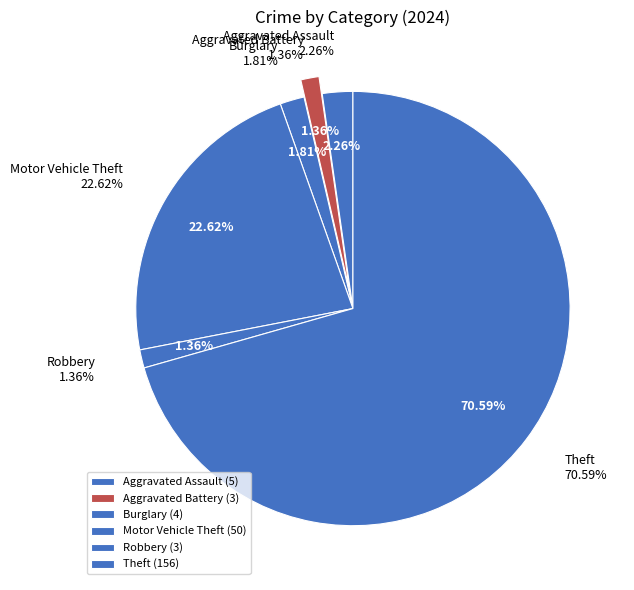

How many slices are in this pie chart?

6